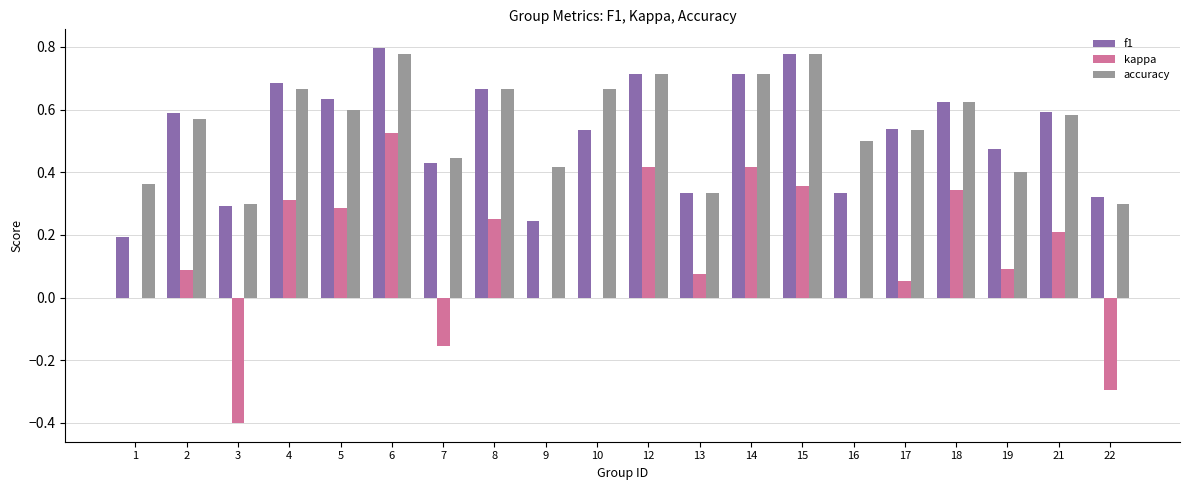

The value of accuracy at 15 is 0.8. True or false?

True